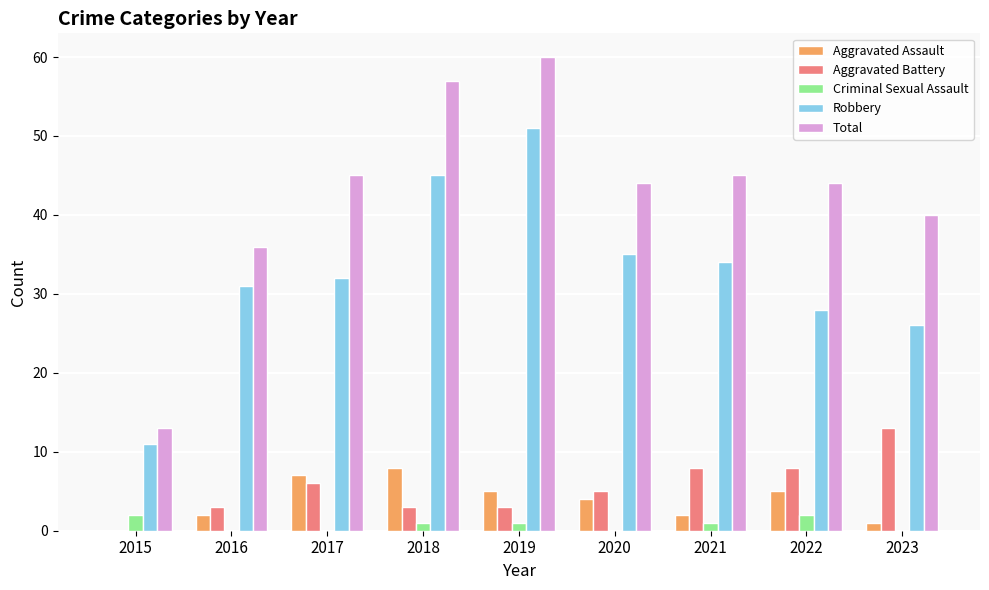

Does the chart contain stacked bars?

No